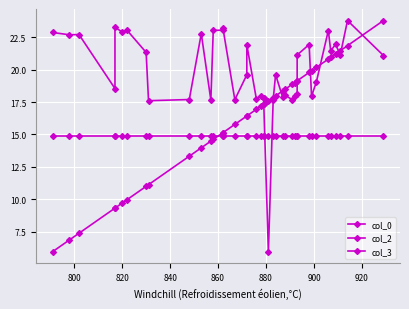

True or false: col_3 has more than 2 points higher than both neighbors.

False